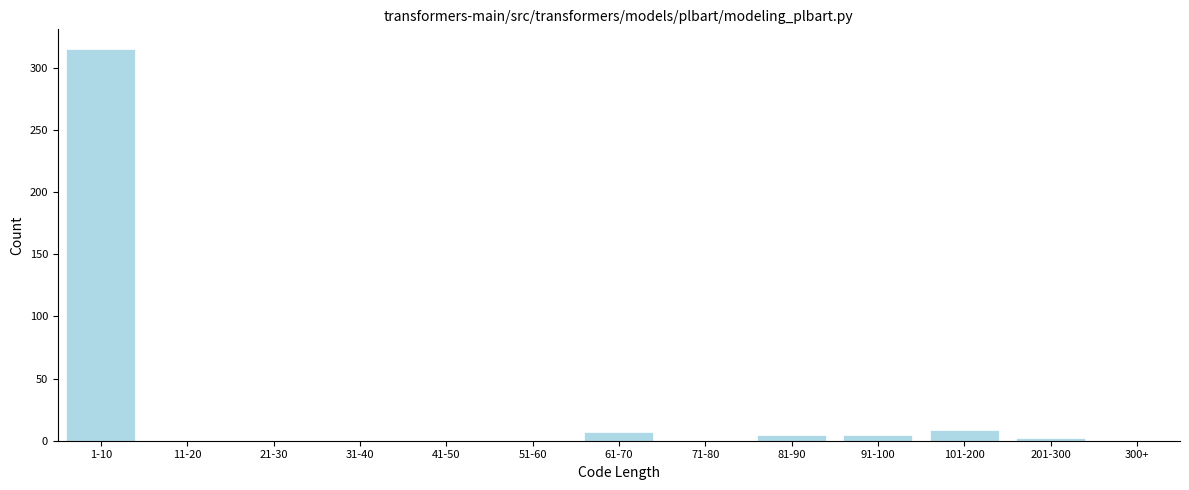

Reading left to right, extract all data points from this chart.

1-10=315	11-20=0	21-30=0	31-40=0	41-50=0	51-60=0	61-70=7	71-80=0	81-90=5	91-100=5	101-200=9	201-300=2	300+=0